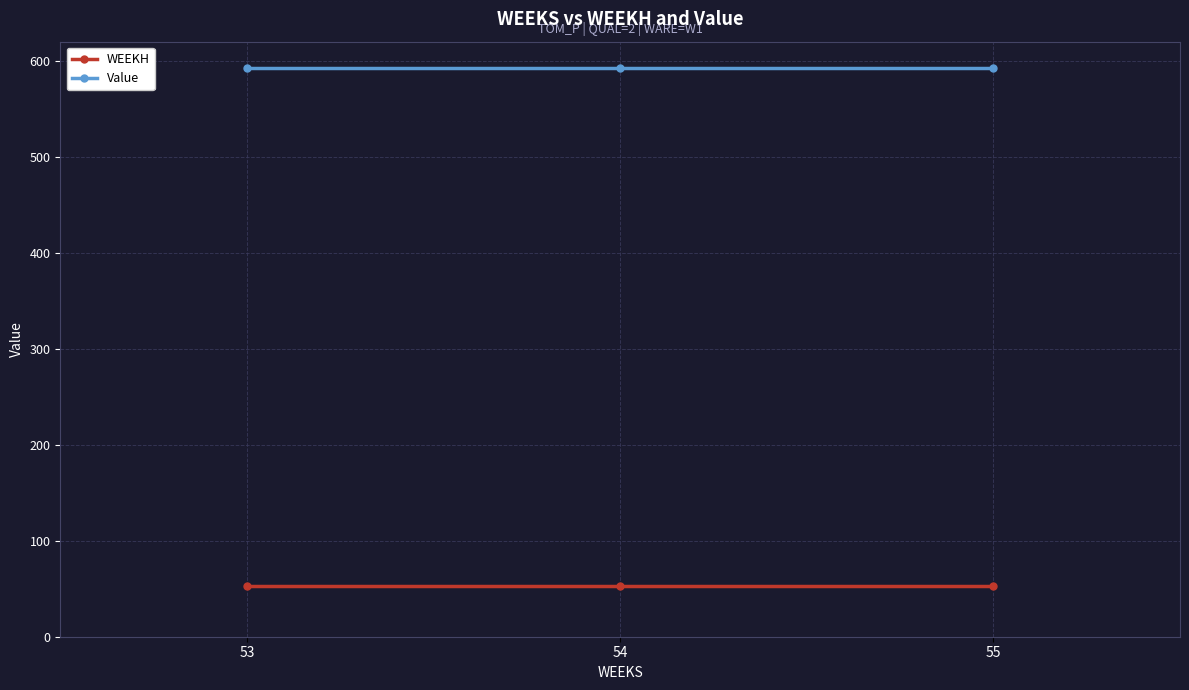

What is the highest value of the WEEKH series?

53.0